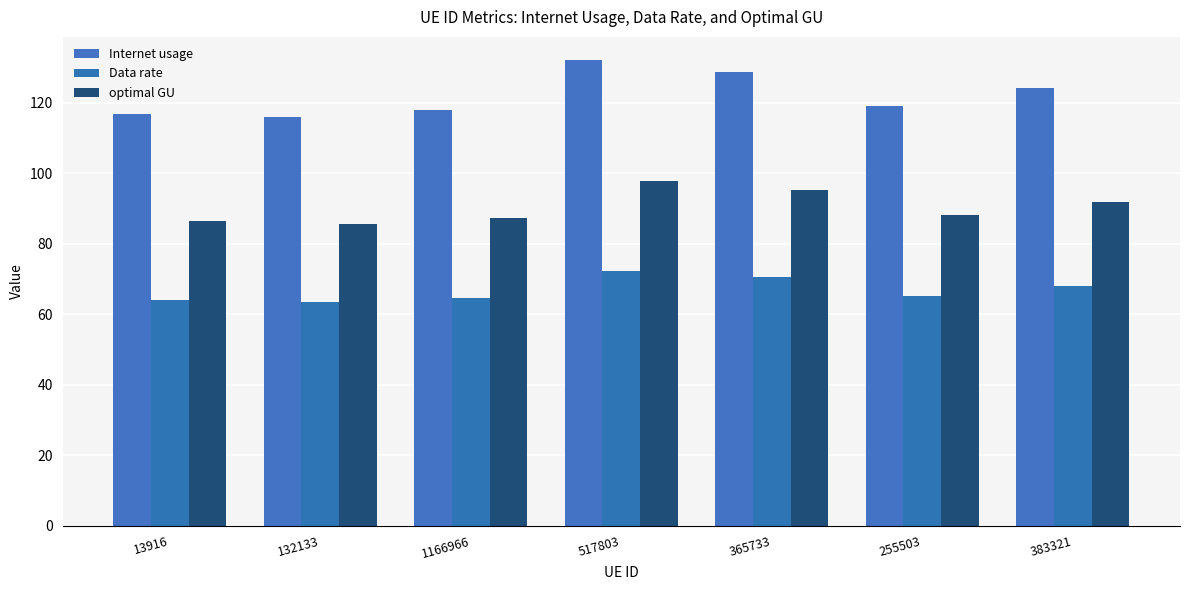

How many values in the Internet usage series are below 119?

3